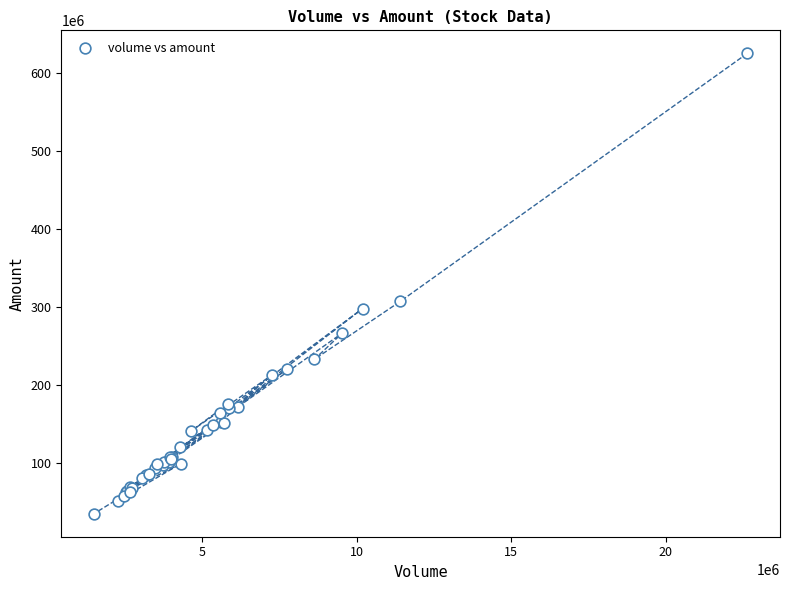

What Y value in the scatter plot is closest to 330124080?

307196192